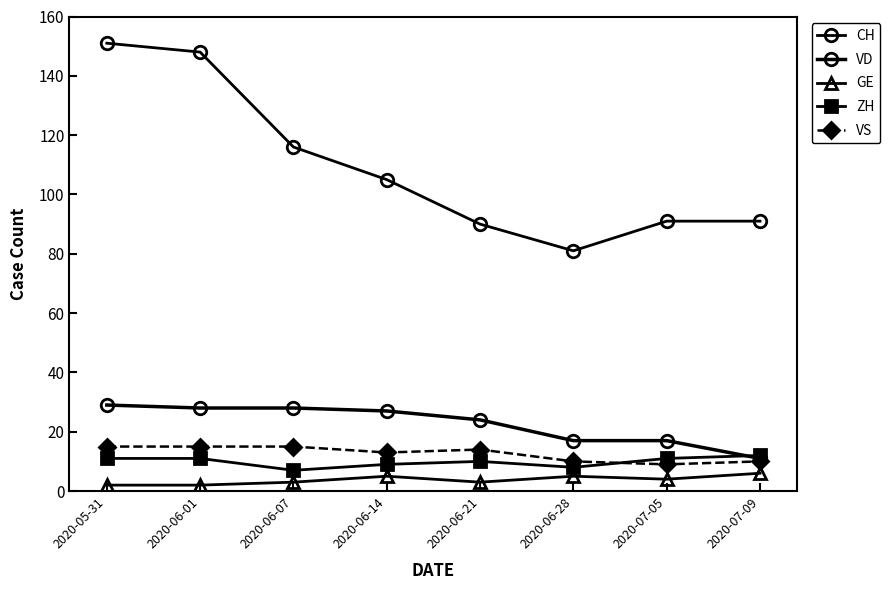

Reading left to right, transcribe all the data shown in this chart.

CH: 151	148	116	105	90	81	91	91
VD: 29	28	28	27	24	17	17	11
GE: 2	2	3	5	3	5	4	6
ZH: 11	11	7	9	10	8	11	12
VS: 15	15	15	13	14	10	9	10